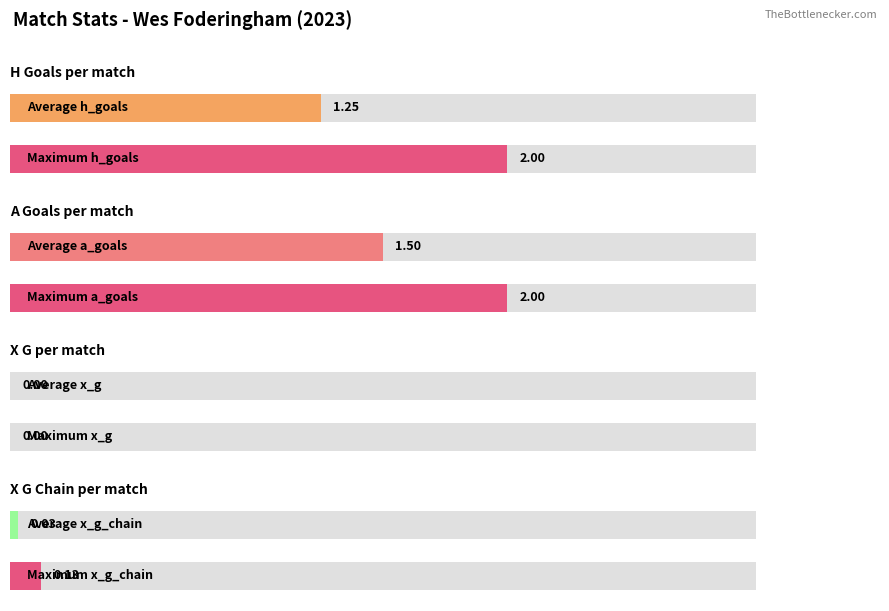

What are all the series names shown in the legend?

h_goals, a_goals, x_g, x_g_chain